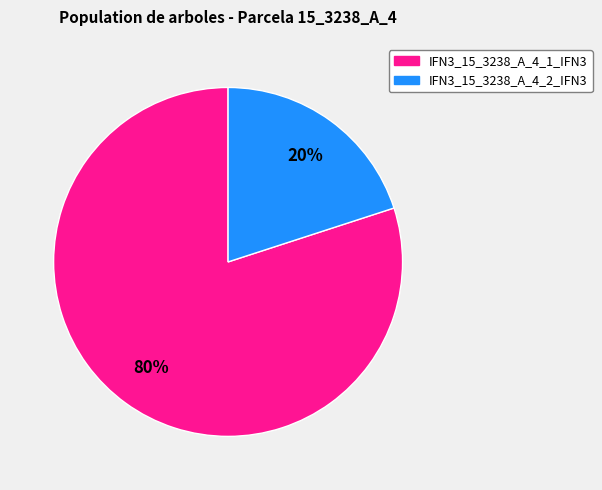

True or false: IFN3_15_3238_A_4_1_IFN3 accounts for 80% of the total.

True